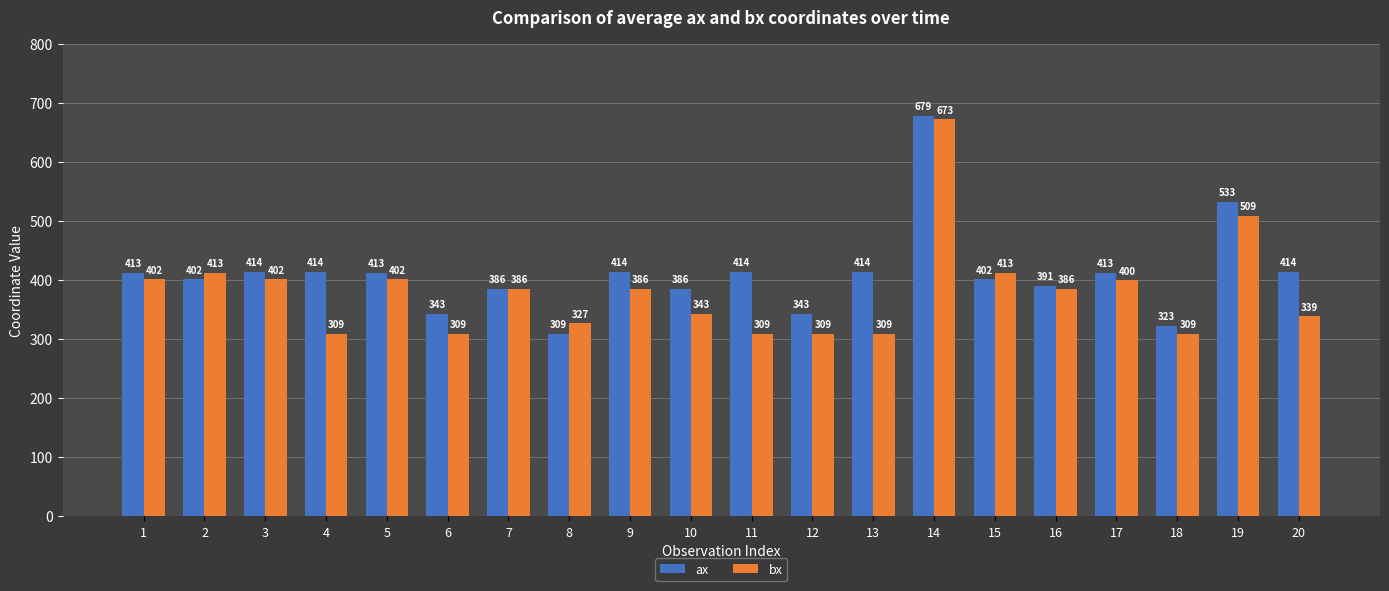

Where is ax nearest to the value 494?

19